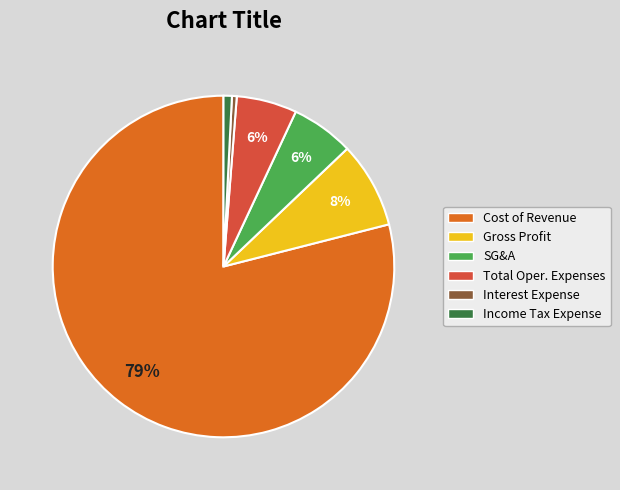

Approximately how many times larger is the value at Income Tax Expense compared to Interest Expense?

1.7